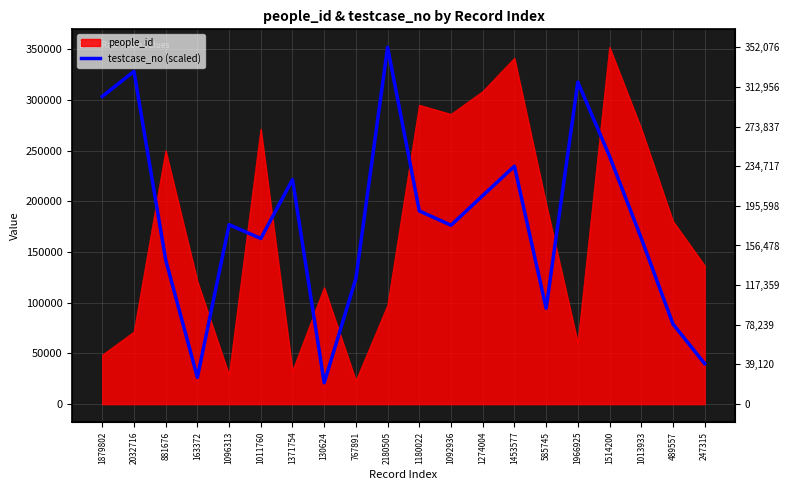

Which label corresponds to the smallest value in the chart?

130624